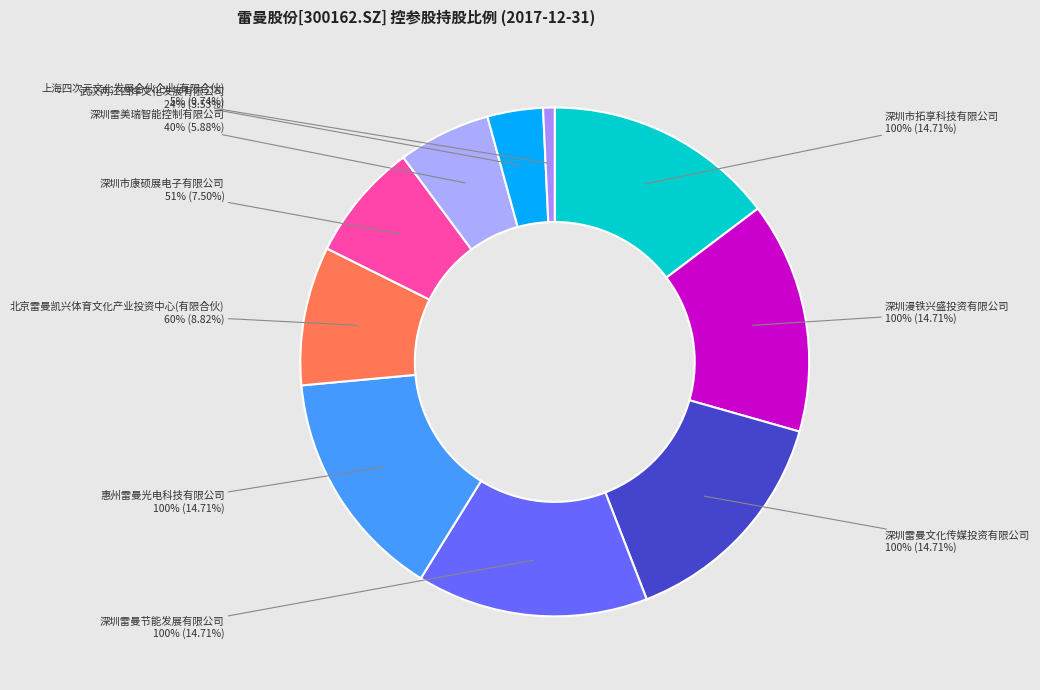

Is 深圳雷曼节能发展有限公司 the majority of the pie?

No